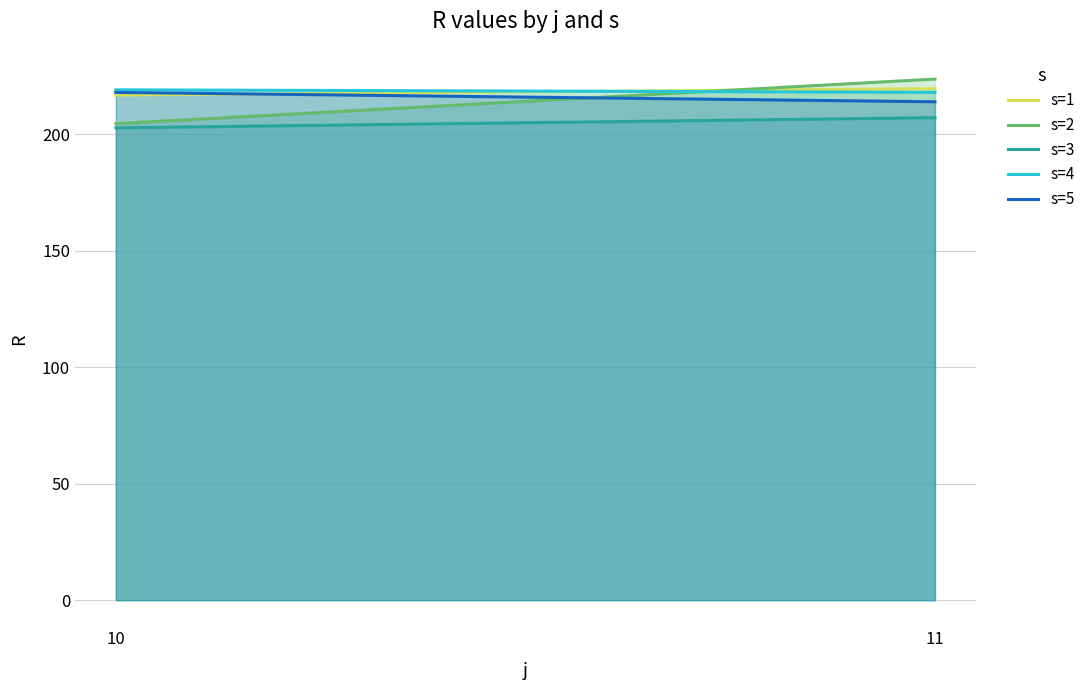

At which label does s=3 reach its minimum?

10